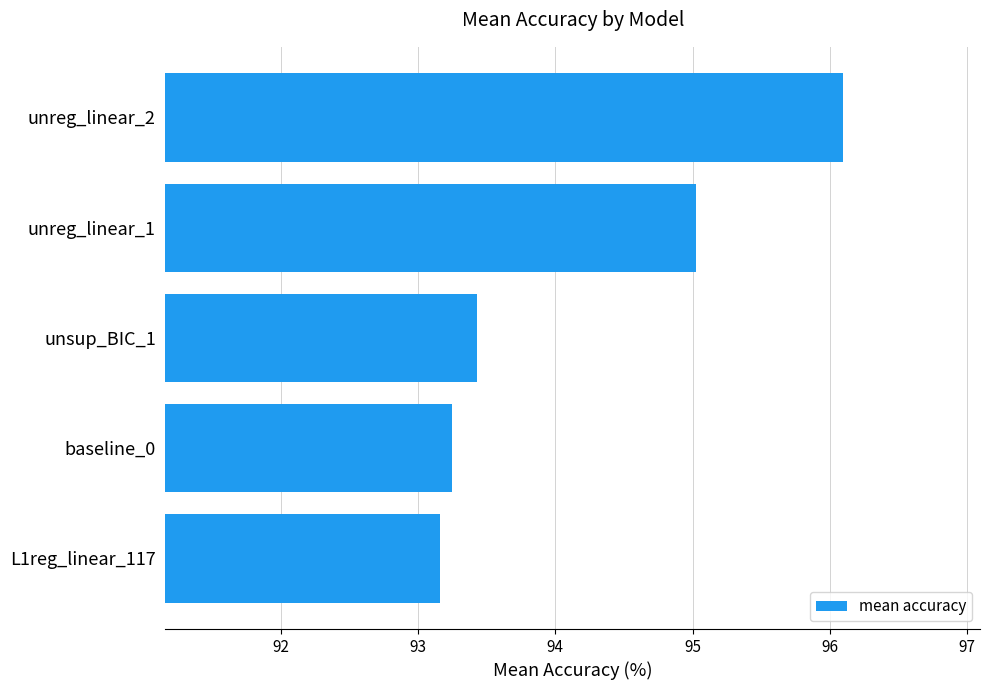

What is the minimum value shown in the chart?

93.2